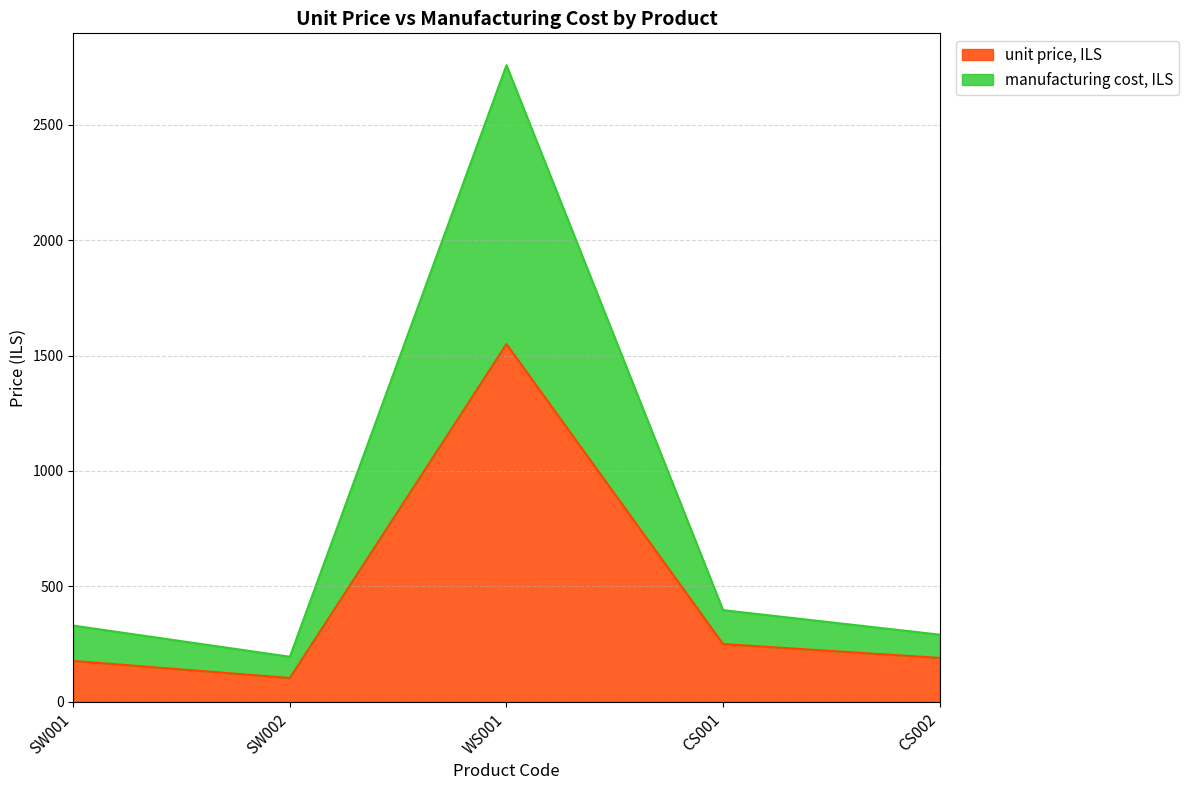

What is the label of the 1st point from the left?

SW001